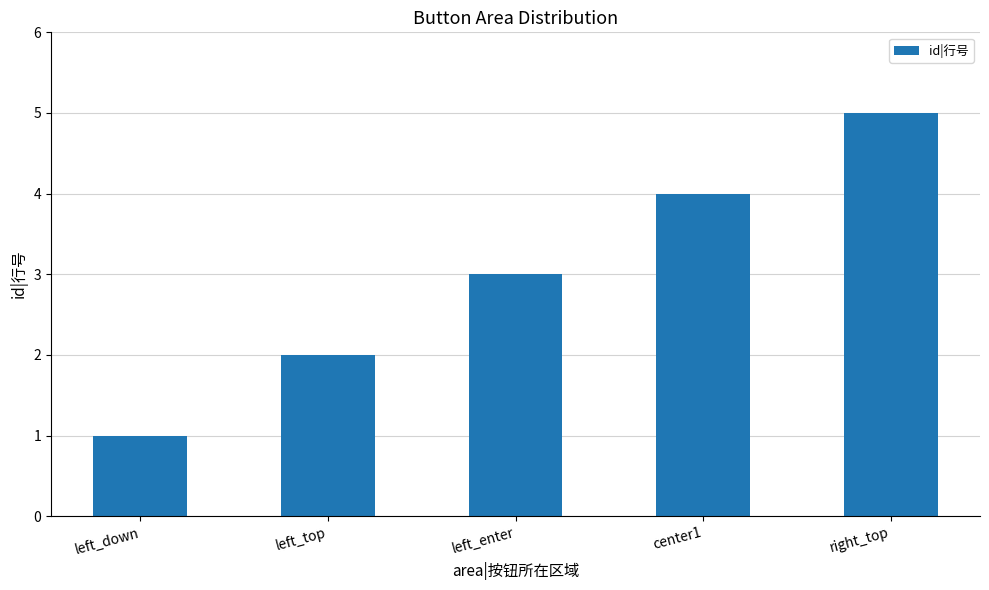

How many bars are there in total?

5